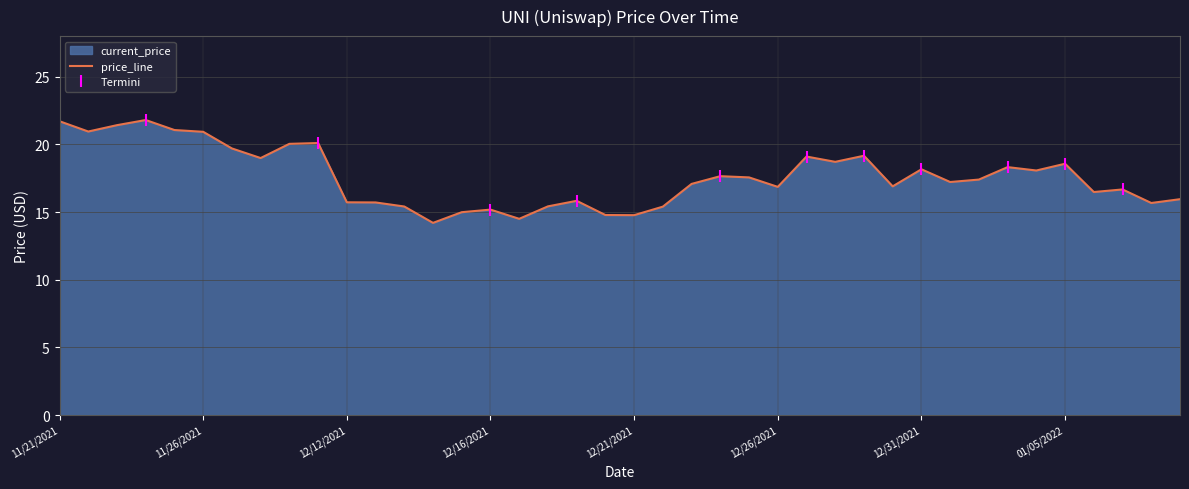

What is the sum of the values at 01/08/2022 and 11/22/2021?

36.9